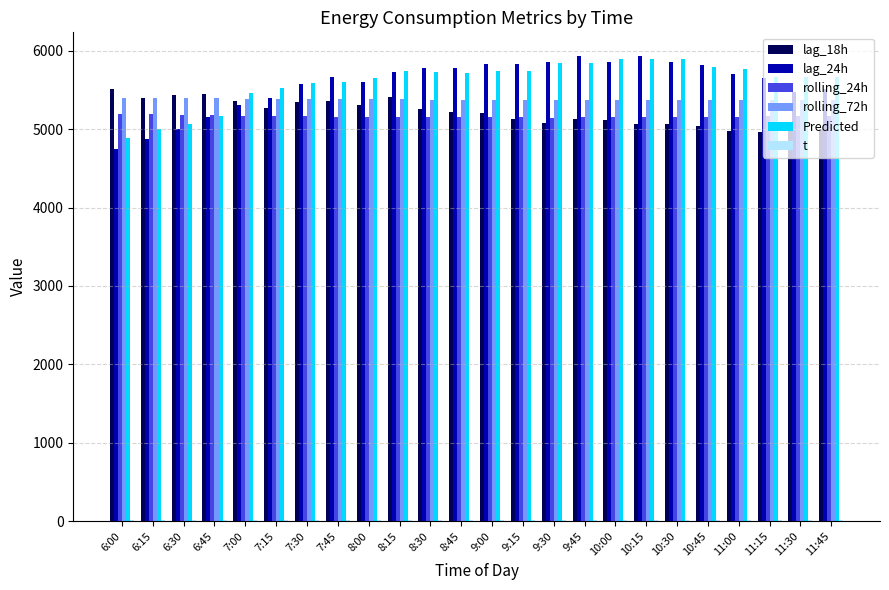

Reading left to right, extract all data points from this chart.

lag_18h: 5511.0	5396.0	5435.0	5450.0	5355.0	5267.0	5345.0	5365.0	5310.0	5412.0	5257.0	5220.0	5205.0	5133.0	5080.0	5124.0	5111.0	5060.0	5063.0	5039.0	4977.0	4960.0	4996.0	4999.0
lag_24h: 4748.0	4880.0	5004.0	5160.0	5304.0	5398.0	5583.0	5668.0	5602.0	5724.0	5783.0	5785.0	5828.0	5831.0	5858.0	5929.0	5857.0	5939.0	5856.0	5818.0	5702.0	5647.0	5473.0	5516.0
rolling_24h: 5197.1	5190.9	5185.8	5180.2	5173.9	5167.2	5162.9	5159.9	5156.0	5154.2	5152.6	5151.7	5150.9	5149.9	5148.1	5149.2	5150.8	5152.2	5154.5	5157.2	5159.8	5162.0	5164.3	5166.1
rolling_72h: 5400.9	5397.8	5394.7	5391.9	5388.9	5386.4	5384.3	5382.5	5380.6	5379.4	5378.5	5377.4	5376.1	5375.0	5374.4	5373.9	5373.1	5372.8	5372.4	5372.2	5371.5	5371.1	5370.9	5370.1
Predicted: 4891.6	5000.0	5066.0	5174.3	5458.9	5527.2	5588.7	5598.7	5655.0	5747.4	5725.2	5713.7	5738.2	5738.2	5842.7	5842.7	5892.1	5892.1	5892.1	5787.6	5771.3	5661.8	5667.3	5661.8
t: 7.5	7.7	7.8	7.9	8.0	8.1	8.2	8.4	8.5	8.6	8.7	8.8	8.9	9.1	9.3	9.5	9.7	9.9	10.1	10.3	10.5	10.7	10.9	11.1